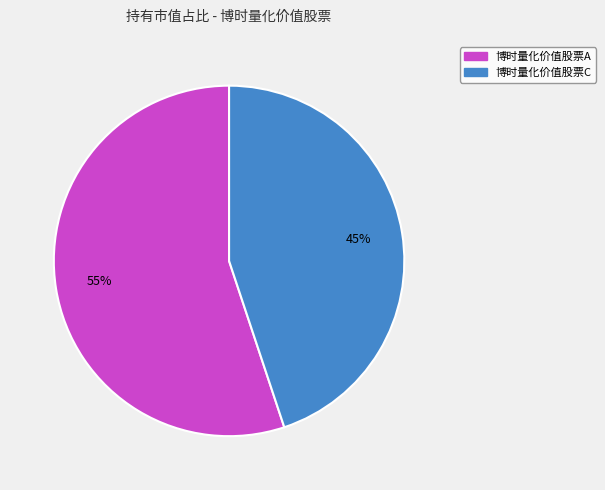

Which has a higher value, 博时量化价值股票C or 博时量化价值股票A?

博时量化价值股票A